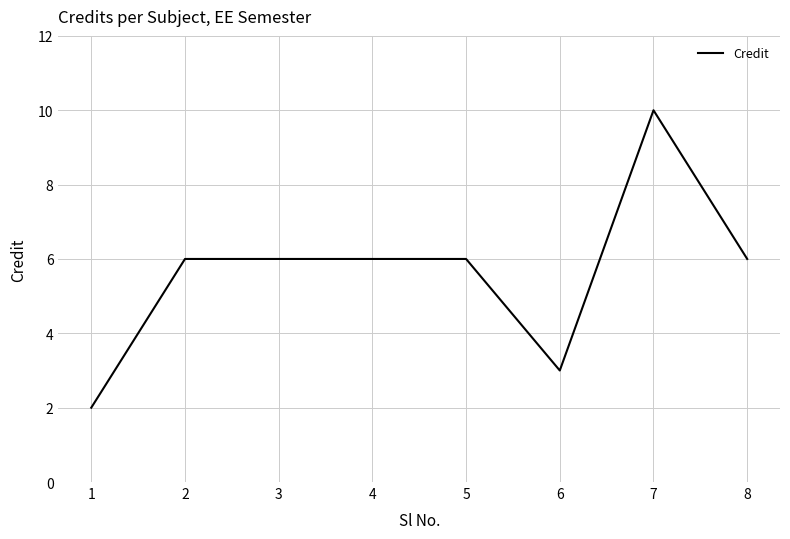

What is the sum of all values?

45